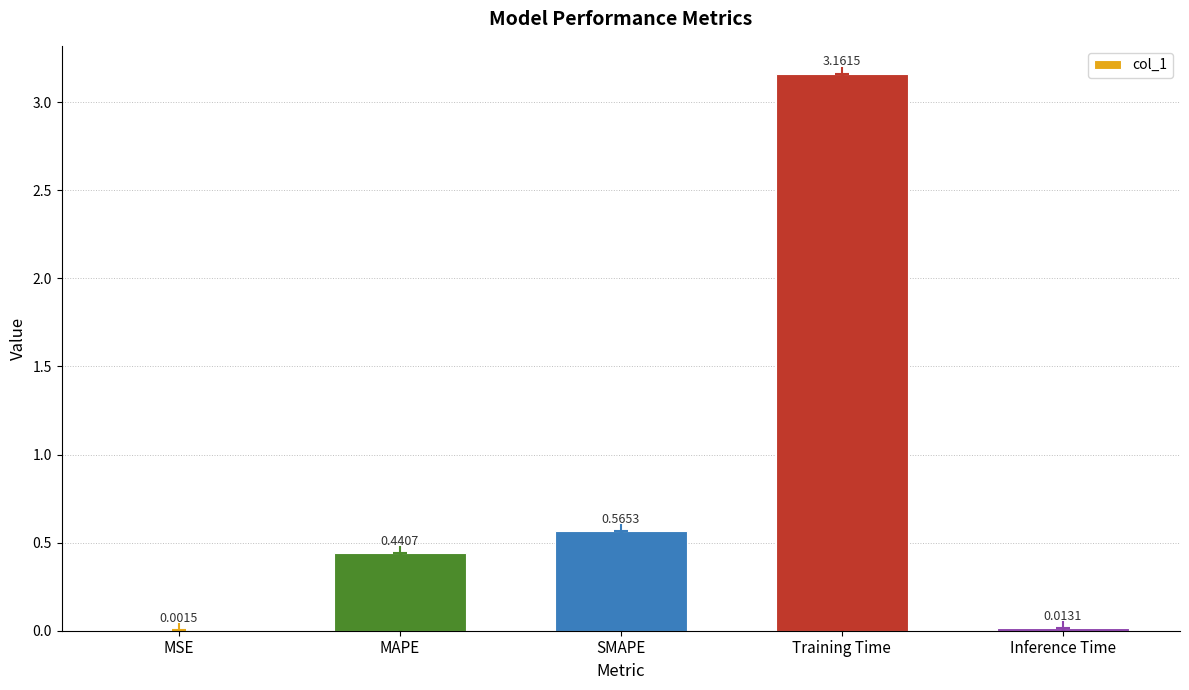

What is the change in value from MAPE to SMAPE?

+0.1